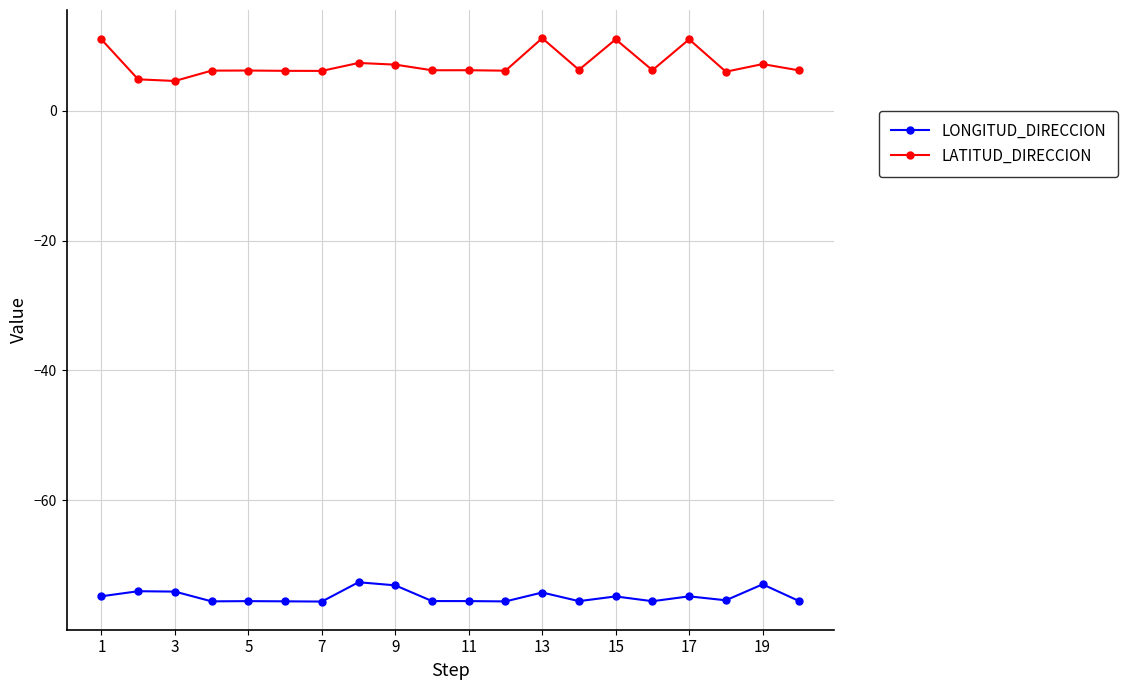

What is the difference between the maximum and minimum values in the LONGITUD_DIRECCION series?

3.0